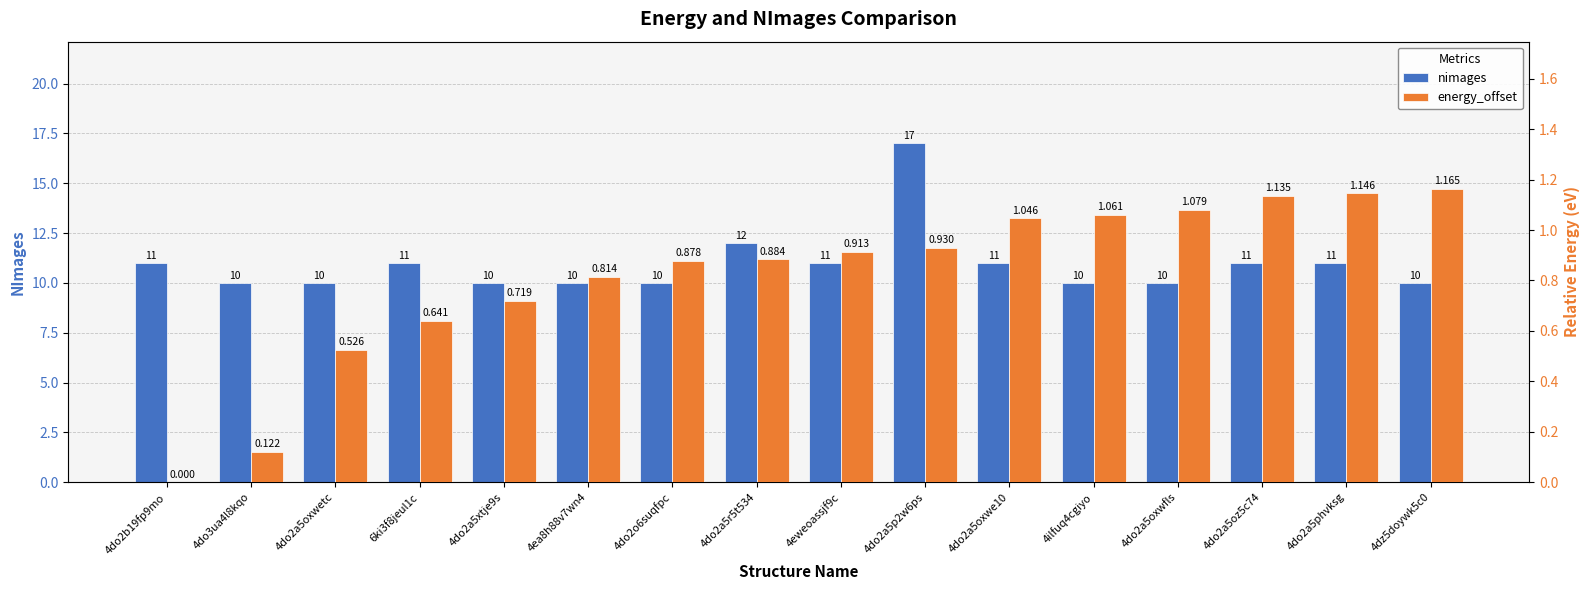

List the labels in order of nimages value, largest first.

4do2a5p2w6ps, 4do2a5r5t534, 4do2b19fp9mo, 6ki3f8jeul1c, 4eweoassjf9c, 4do2a5oxwe10, 4do2a5oz5c74, 4do2a5phvksg, 4do3ua4l8kqo, 4do2a5oxwetc, 4do2a5xtje9s, 4ea8h88v7wn4, 4do2o6suqfpc, 4ilfuq4cgiyo, 4do2a5oxwfls, 4dz5doywk5c0